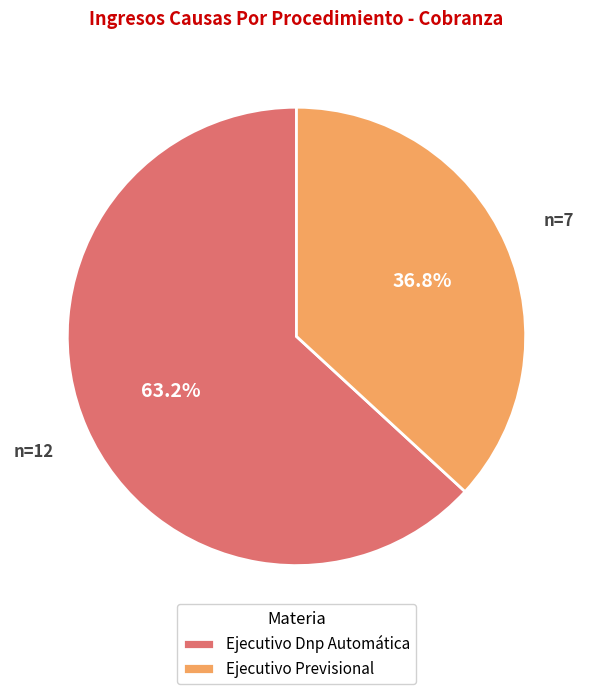

Is it true that Ejecutivo Previsional is 29% of the pie?

False